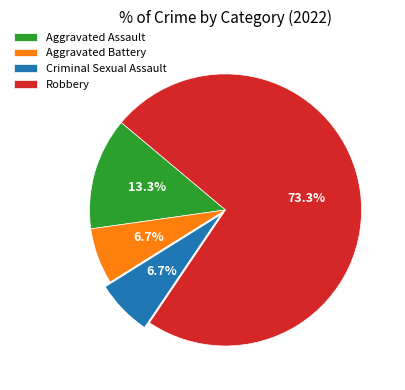

Which slice is the largest?

Robbery